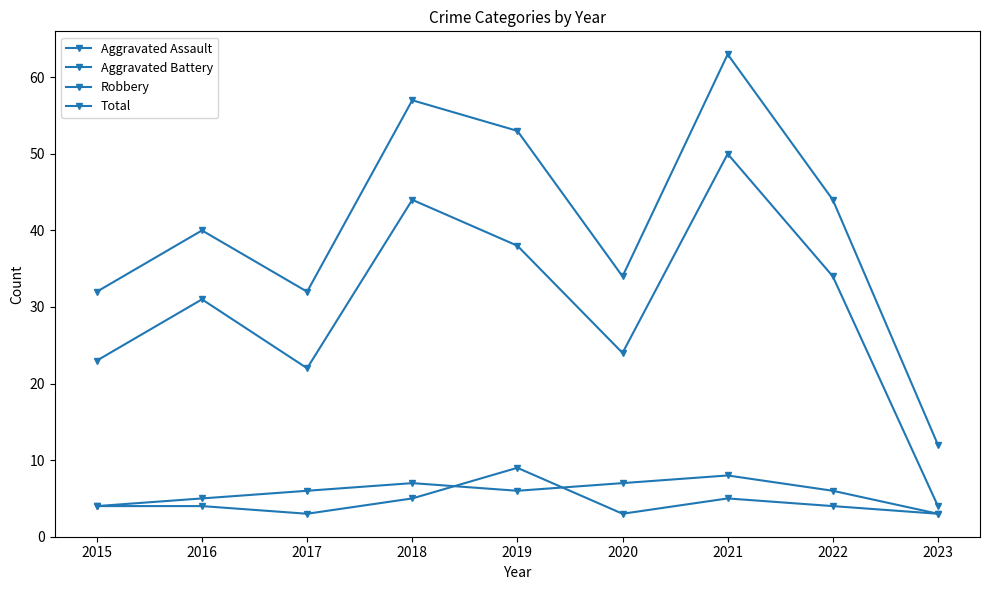

Which label corresponds to the smallest value in the chart?

2017